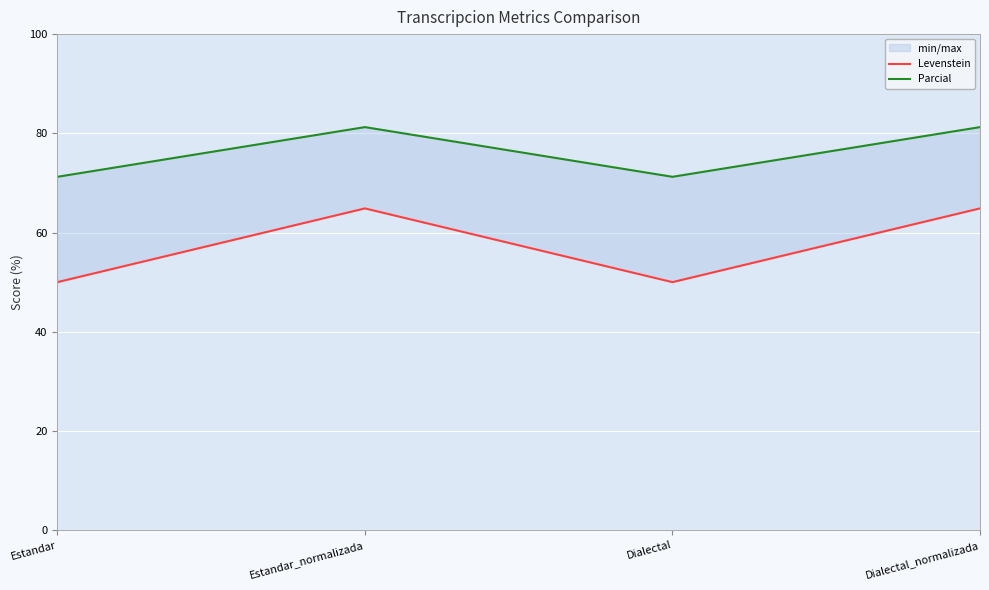

Reading left to right, extract all data points from this chart.

Levenstein: Estandar=50.0	Estandar_normalizada=64.9	Dialectal=50.0	Dialectal_normalizada=64.9
Parcial: Estandar=71.2	Estandar_normalizada=81.2	Dialectal=71.2	Dialectal_normalizada=81.2